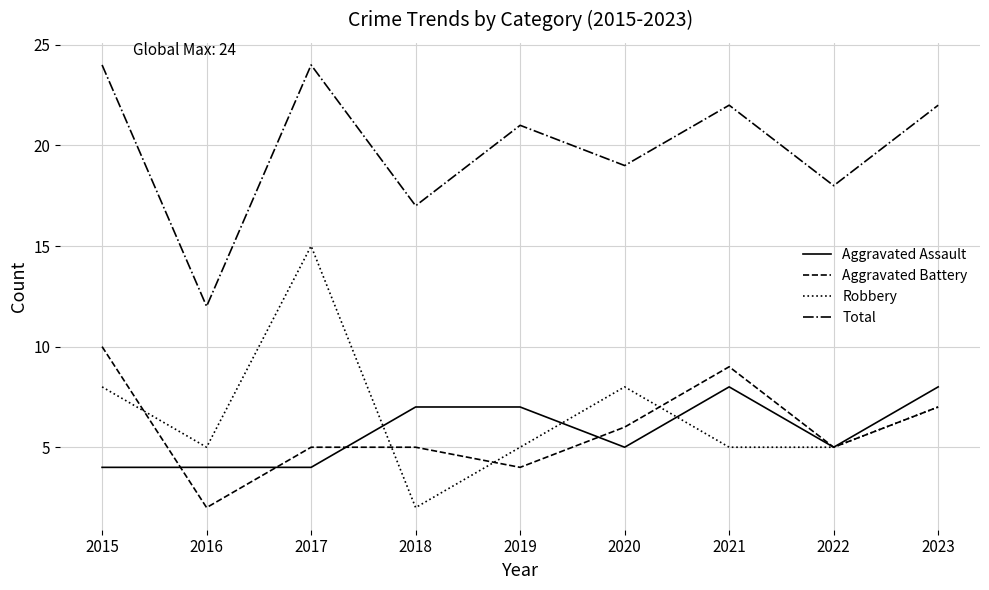

What is the difference between the maximum and second lowest values in the Total series?

7